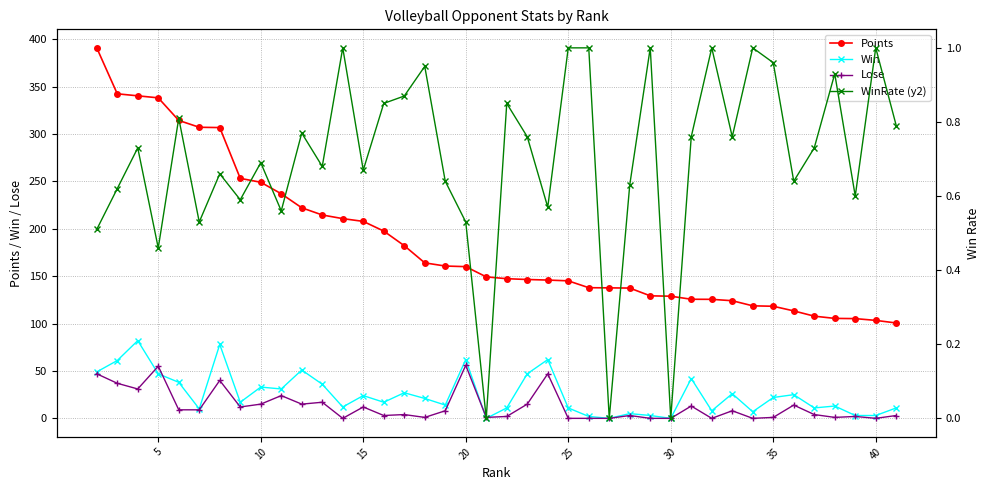

True or false: Win and Points cross at least once.

False